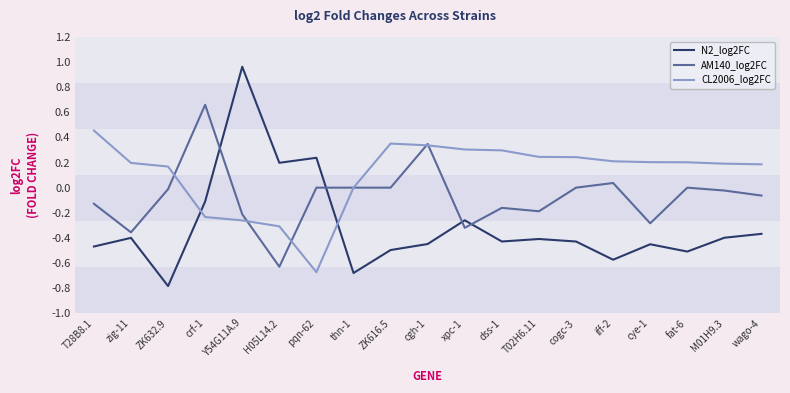

Where is the first local minimum for AM140_log2FC?

zig-11